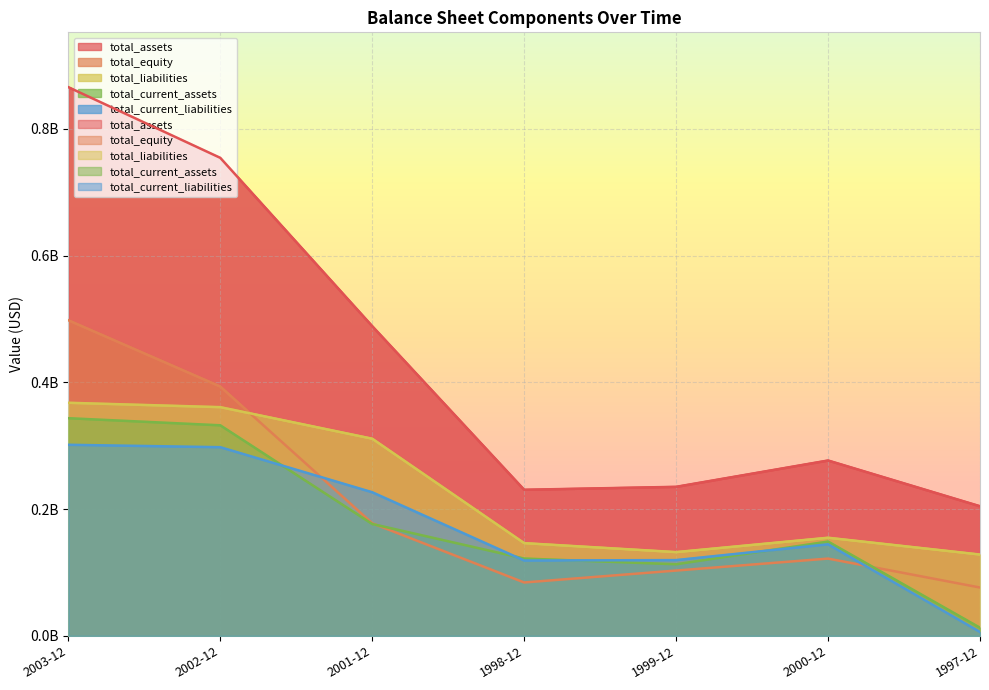

Is it true that total_assets equals 276719000 at 2000-12?

True